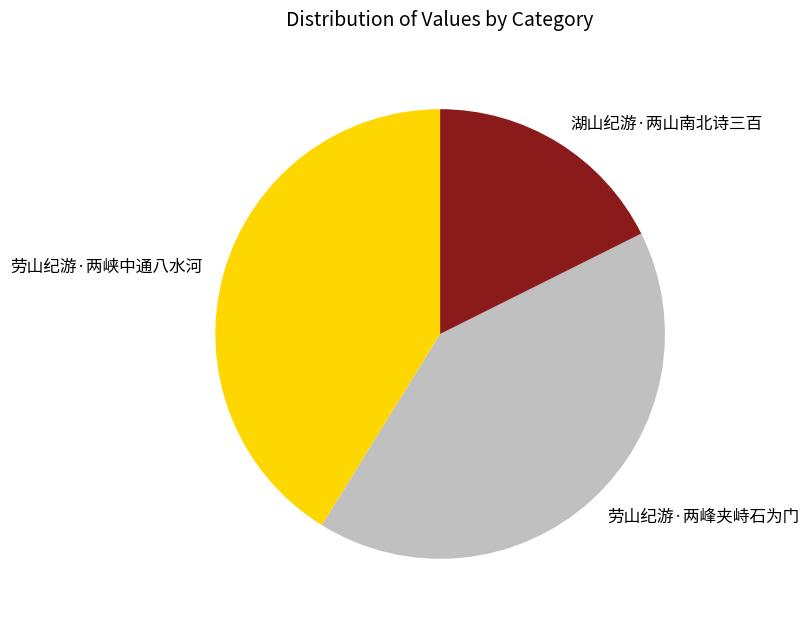

Is there any slice that represents more than half of the pie?

No